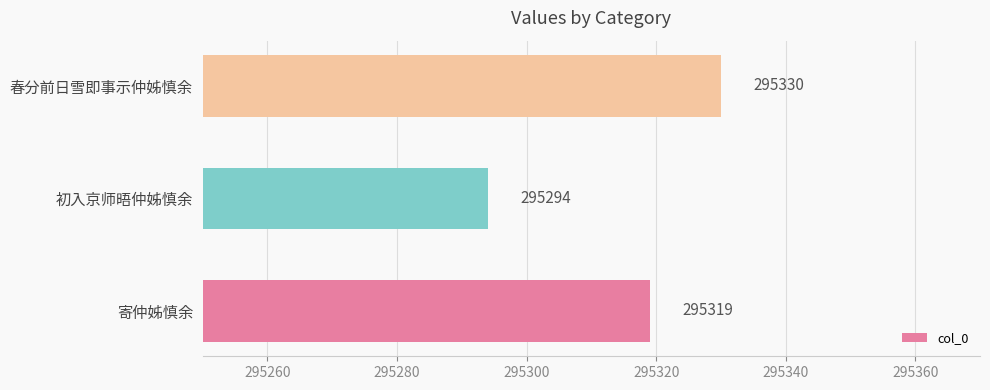

Rank the categories by value from lowest to highest.

初入京师晤仲姊慎余, 寄仲姊慎余, 春分前日雪即事示仲姊慎余